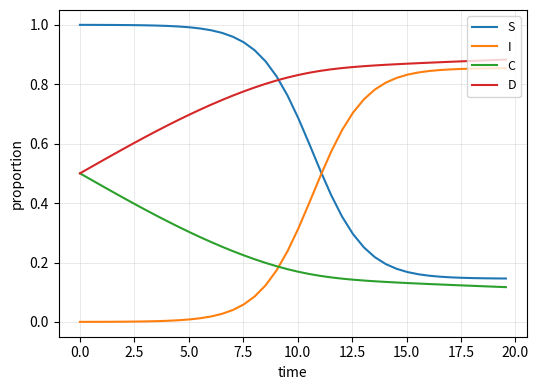

After their last crossing, which series has the higher values: S or D?

D